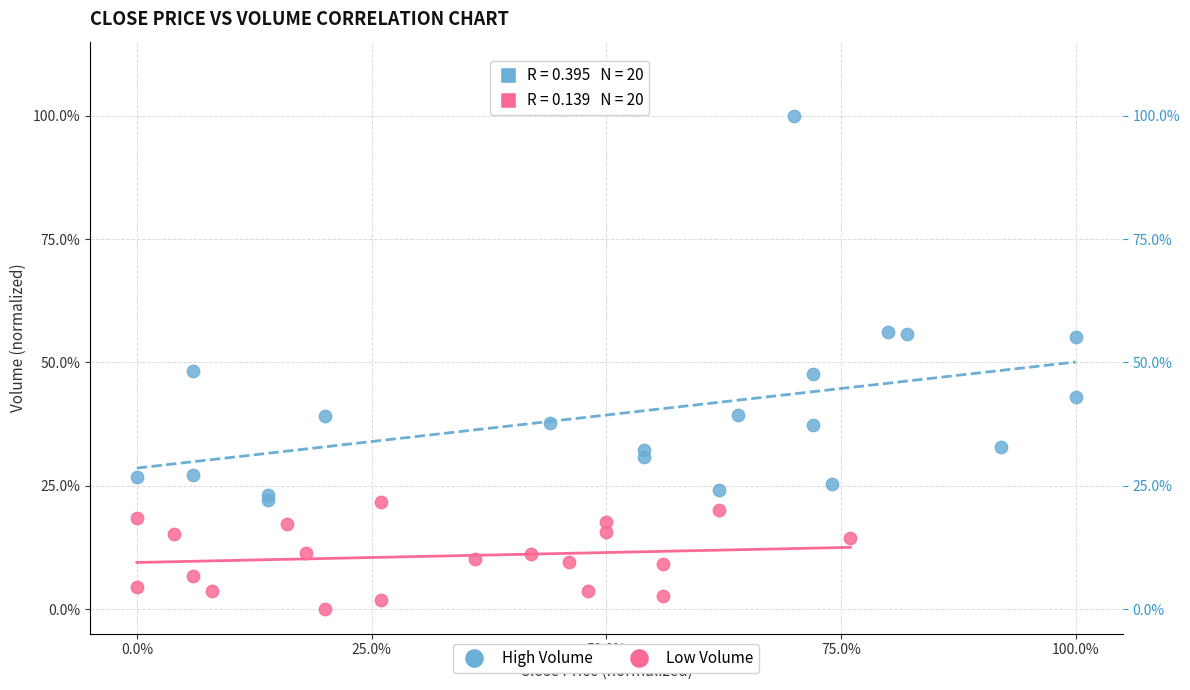

What are all the series names shown in the legend?

High Volume, Low Volume